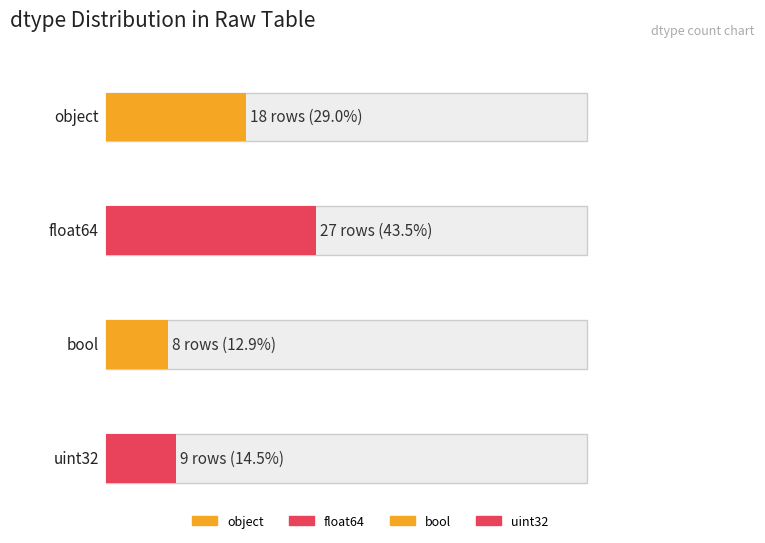

Which category has the lowest value across all series?

bool